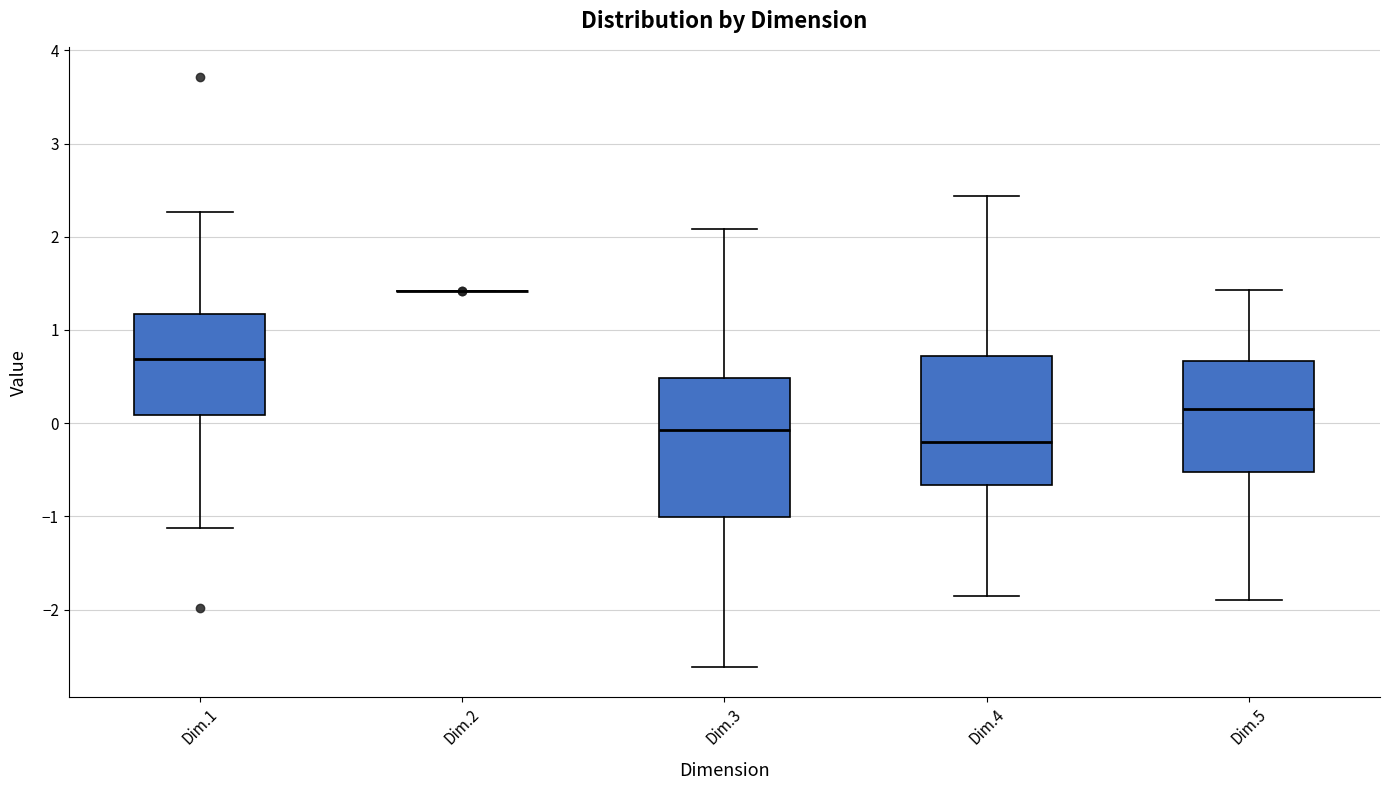

Which box is the tallest, from its lower edge to its upper edge?

Dim.3